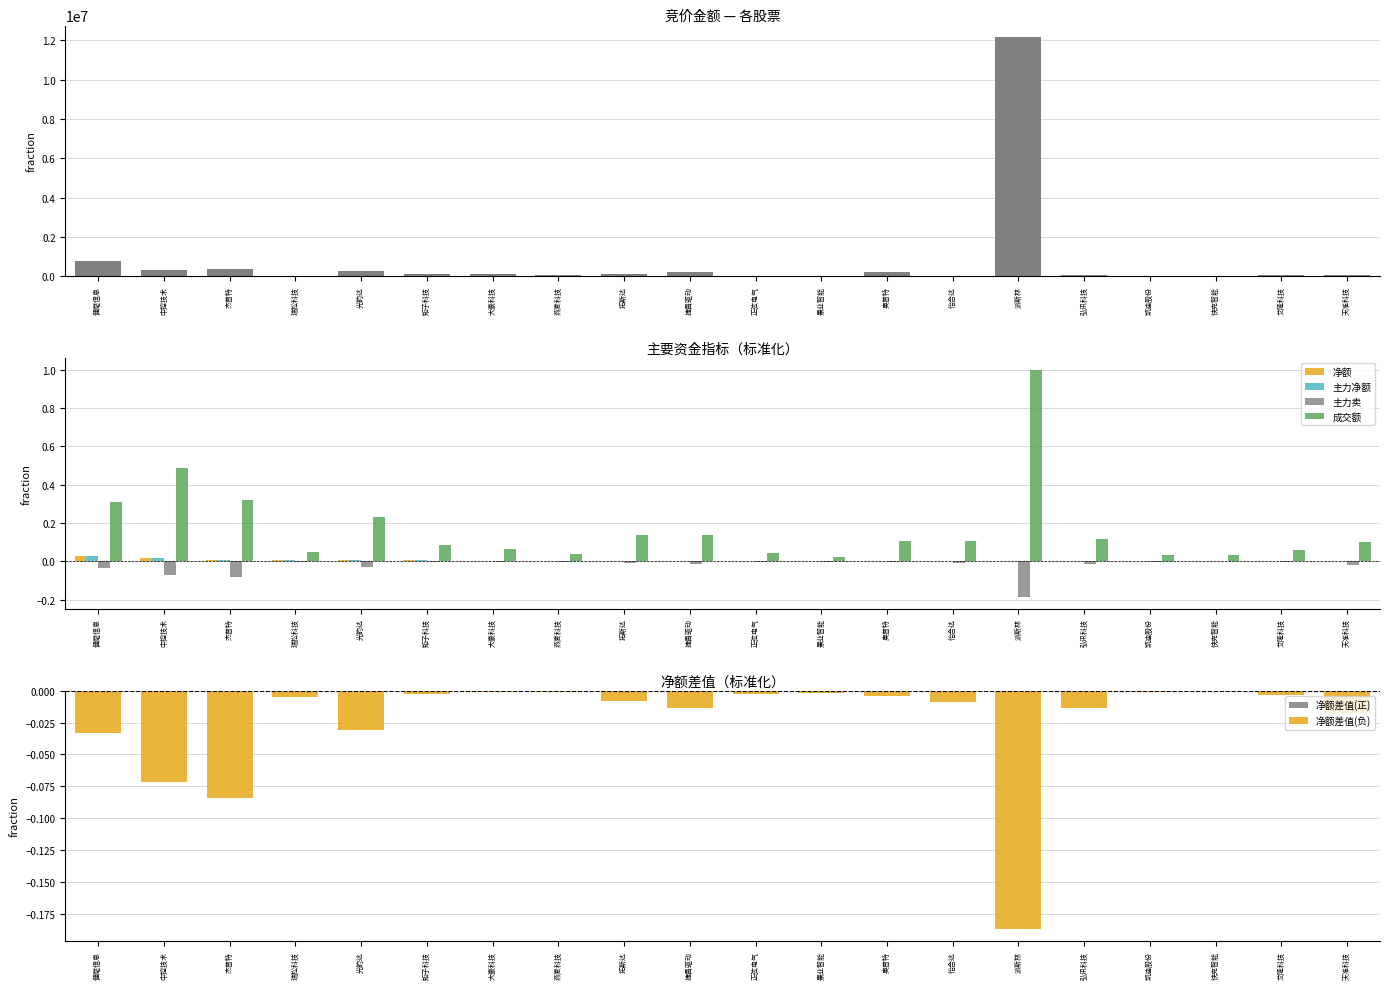

At 派斯林, list the series in order from largest to smallest.

竞价金额, 成交额, 净额, 主力净额, 主力卖